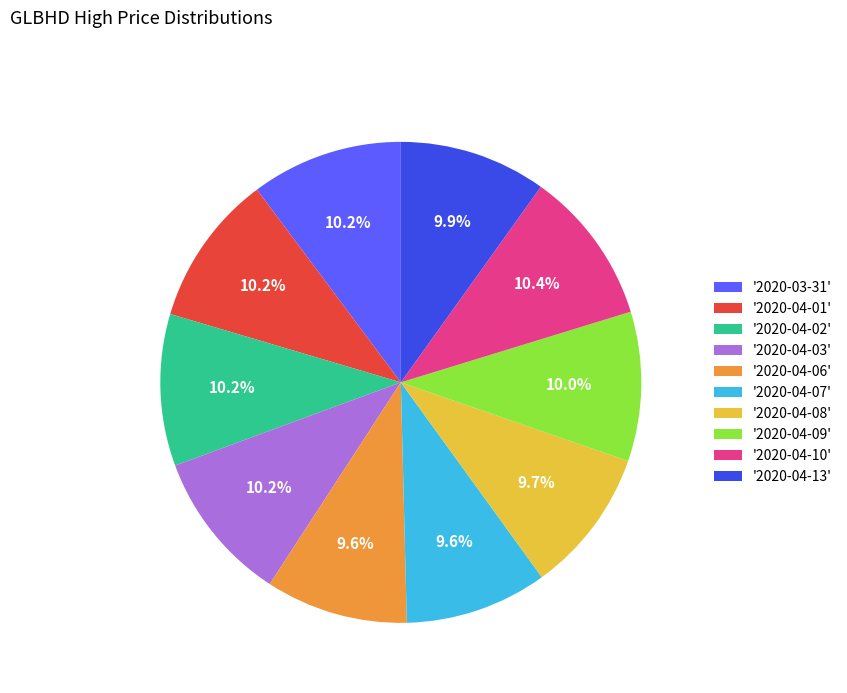

Is there a majority slice in this chart?

No